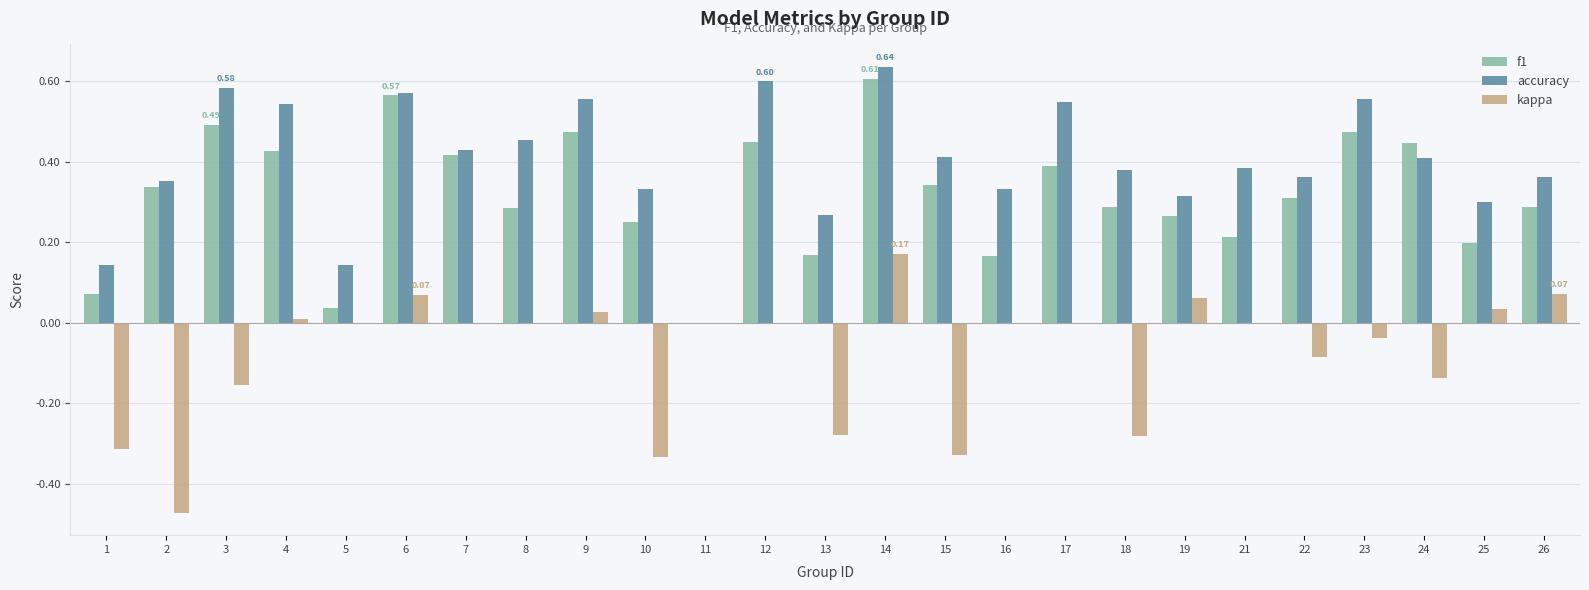

Between 14 and 18, which series saw the biggest shift?

kappa